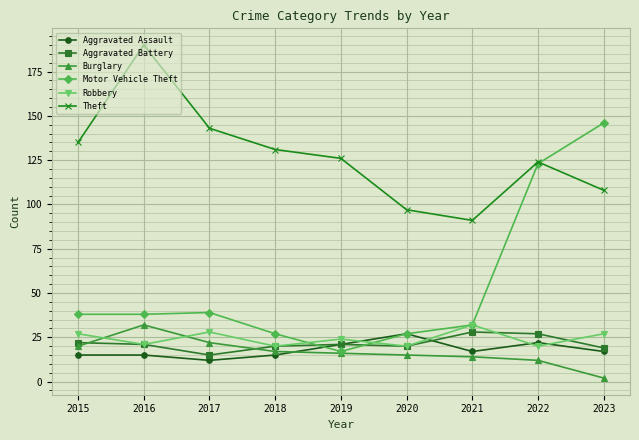

At which label does Aggravated Assault first exceed 17?

2019